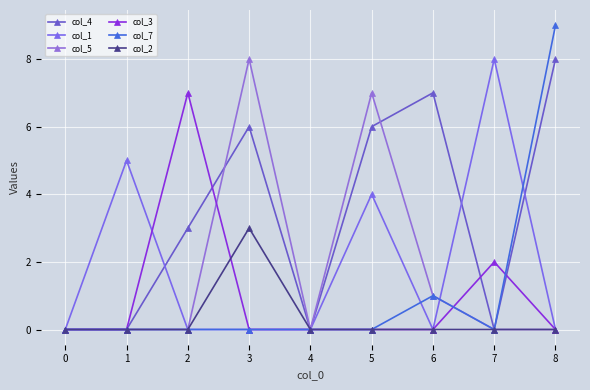

Count the number of data series in this chart.

6